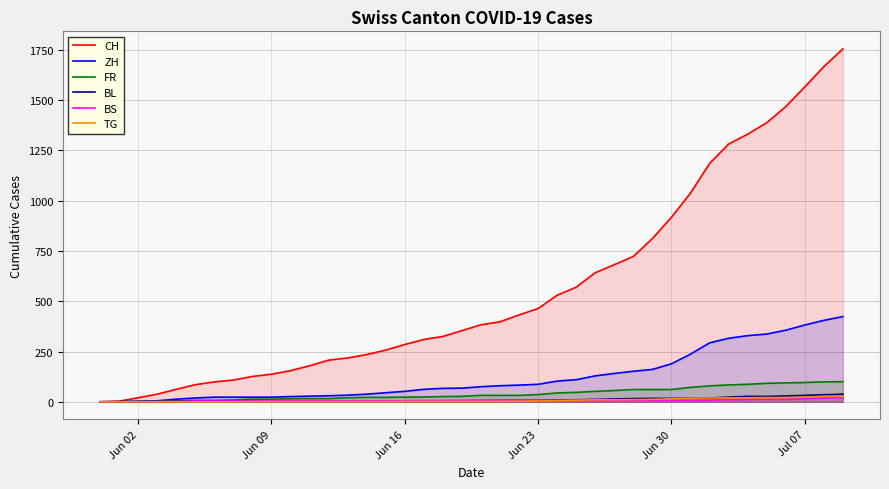

Which series has the widest spread of values?

CH